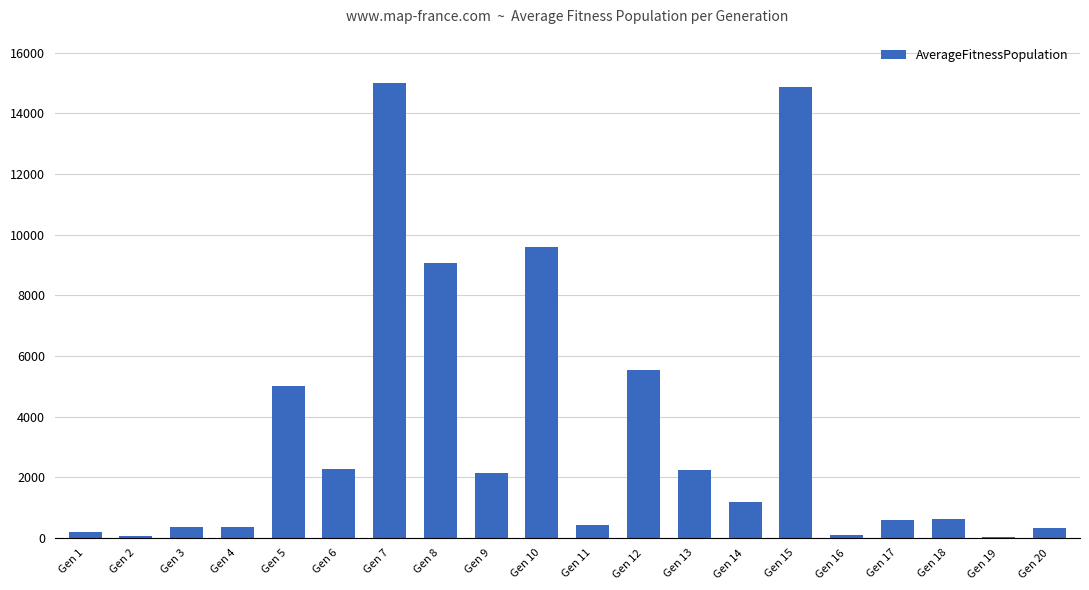

Are the bars horizontal?

No